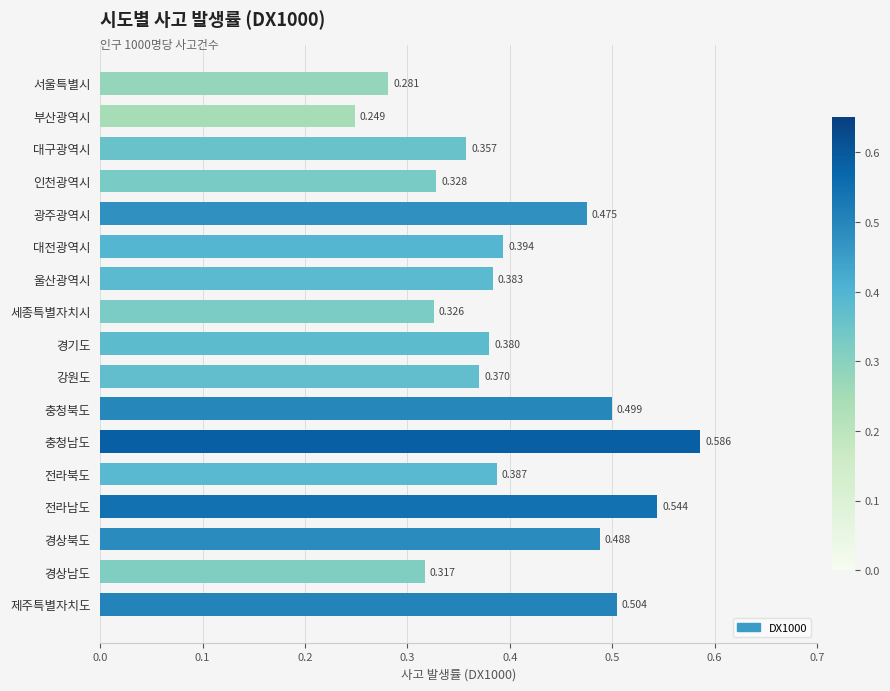

Count the number of categories in the chart.

17